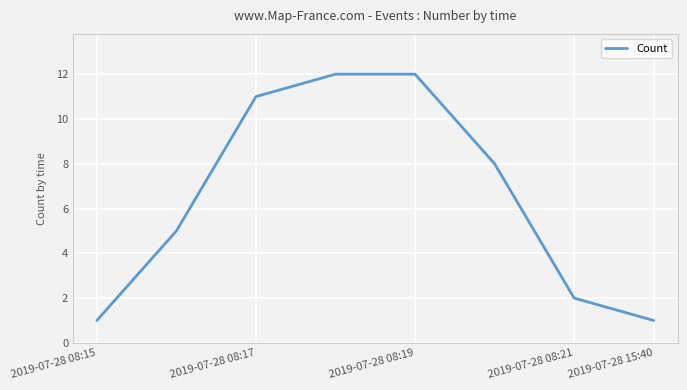

Count the number of categories in the chart.

8